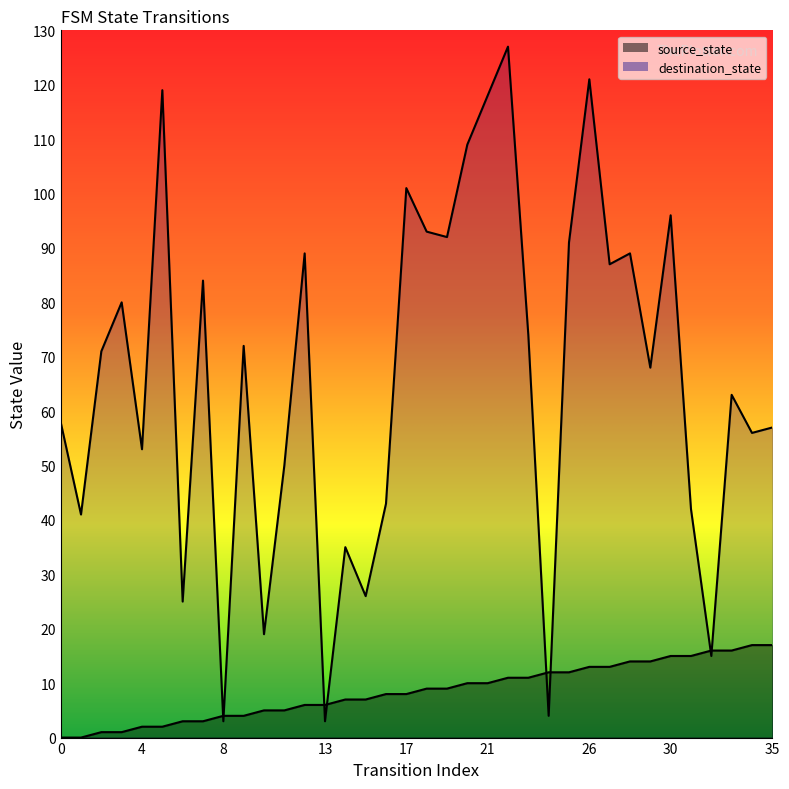

How many lines are shown in the chart?

2